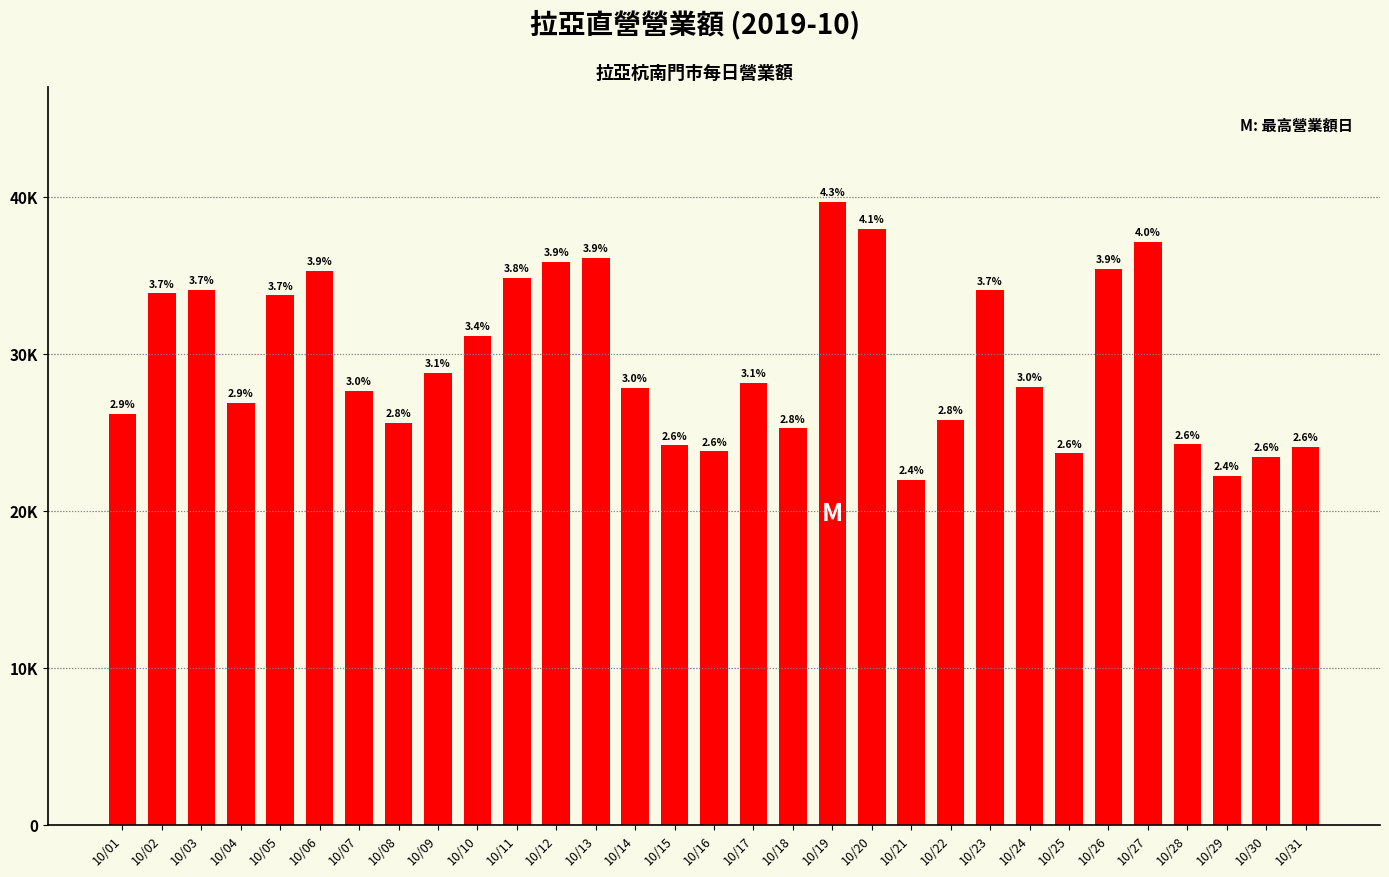

Read the value at 10/19, to the nearest 10.

39680